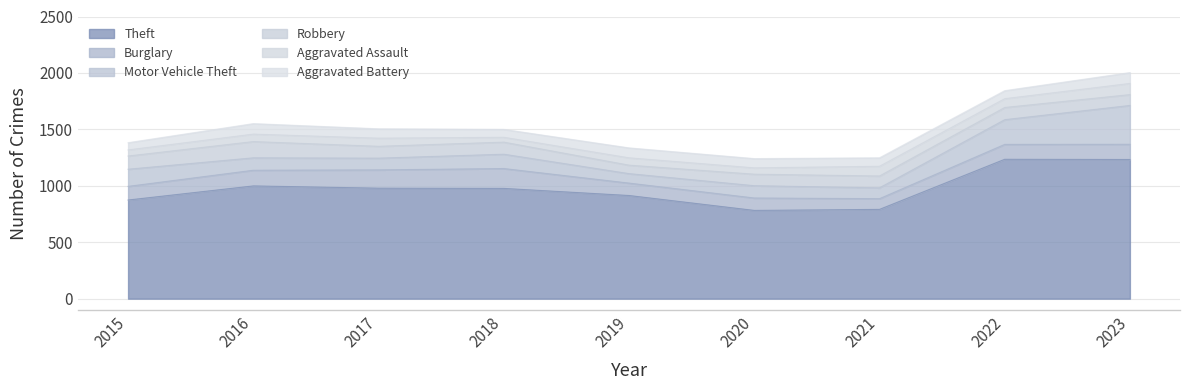

What are all the series names shown in the legend?

Theft, Burglary, Motor Vehicle Theft, Robbery, Aggravated Assault, Aggravated Battery